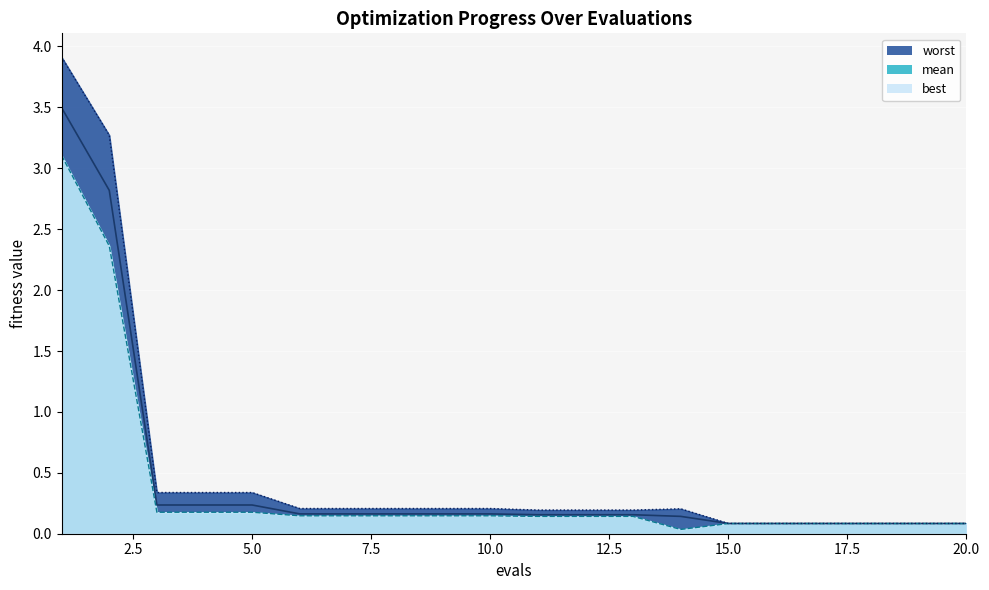

The mean_line series shows 0.1 at 7.5. True or false?

False